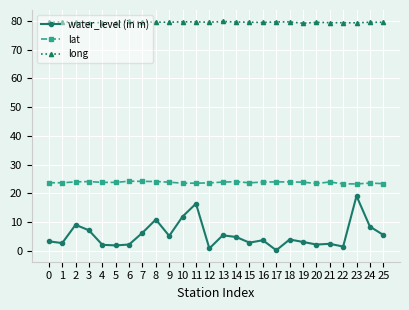

What is the value of the water_level (in m) point at the 15th from the left?

4.8